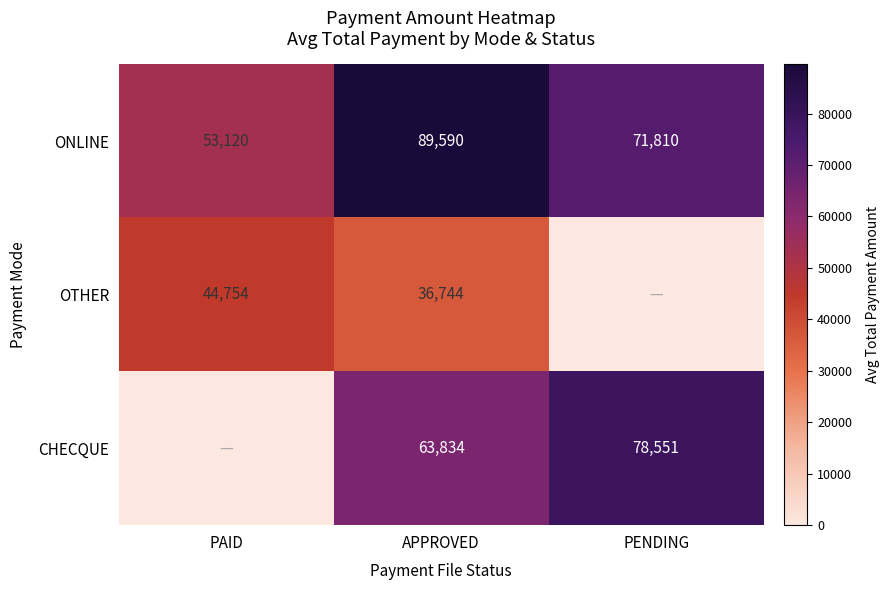

Is the value of ONLINE at PAID greater than the value of OTHER at PAID?

Yes